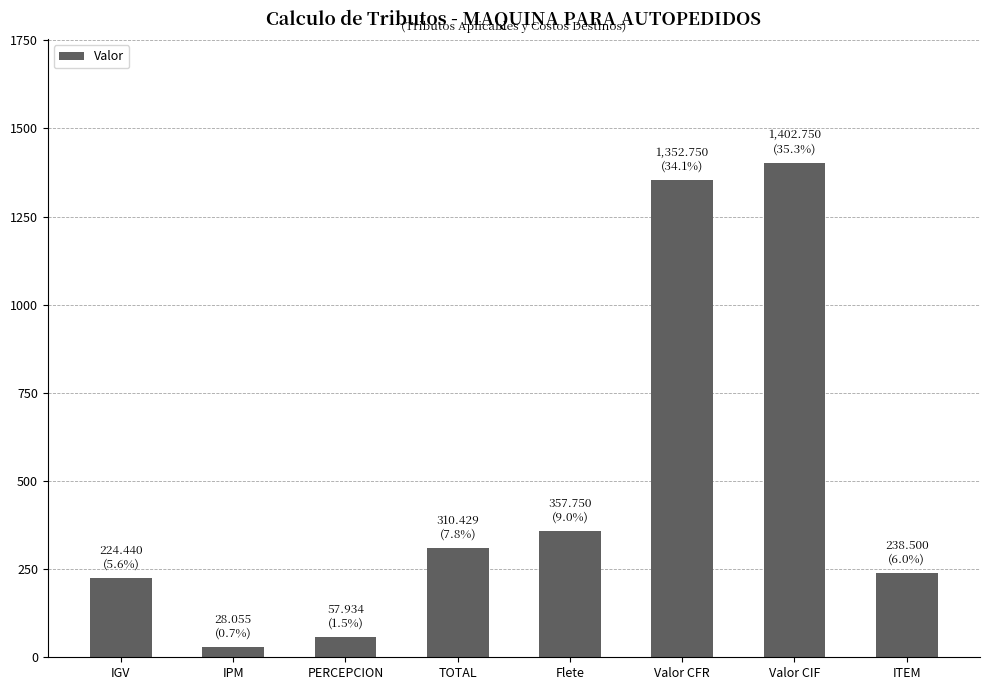

What is the difference between the values at Valor CFR and PERCEPCION?

1294.8